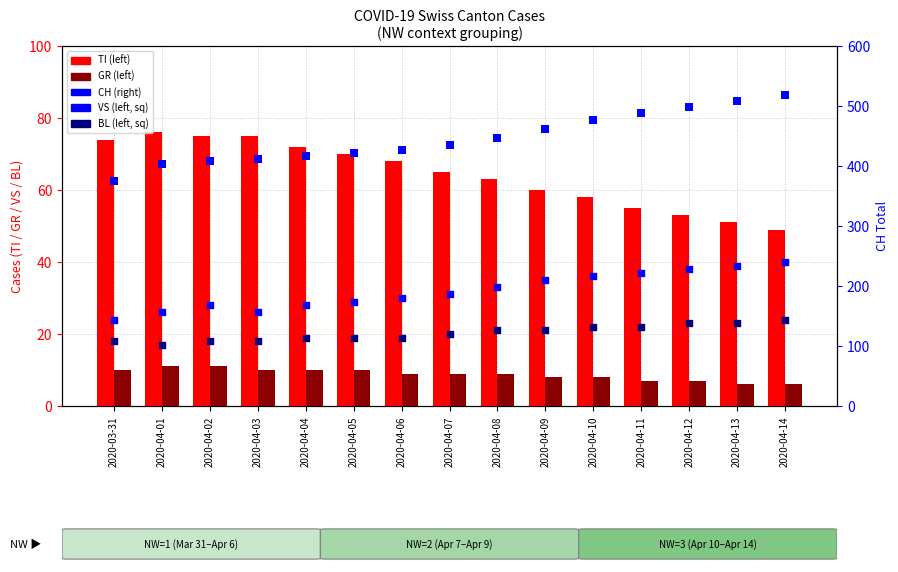

Which series reaches the maximum Y coordinate?

CH